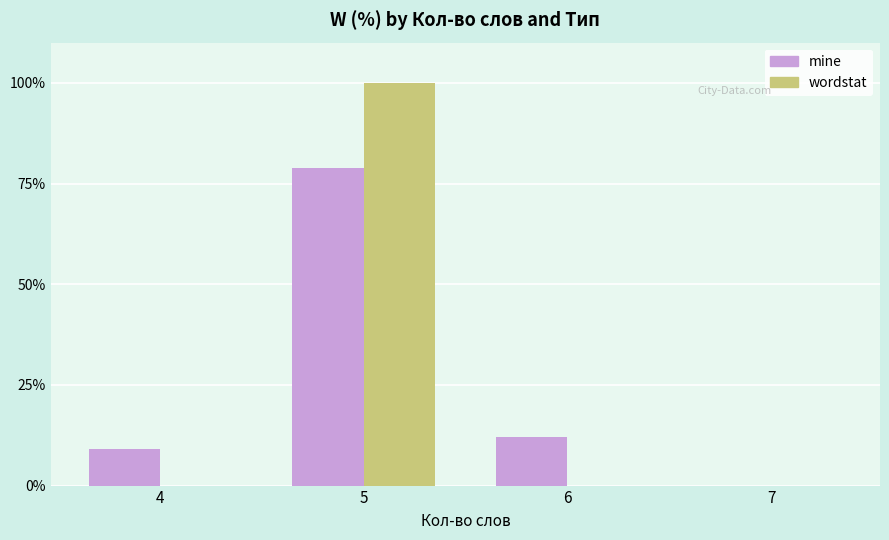

At which category is the sum across all series the highest?

5